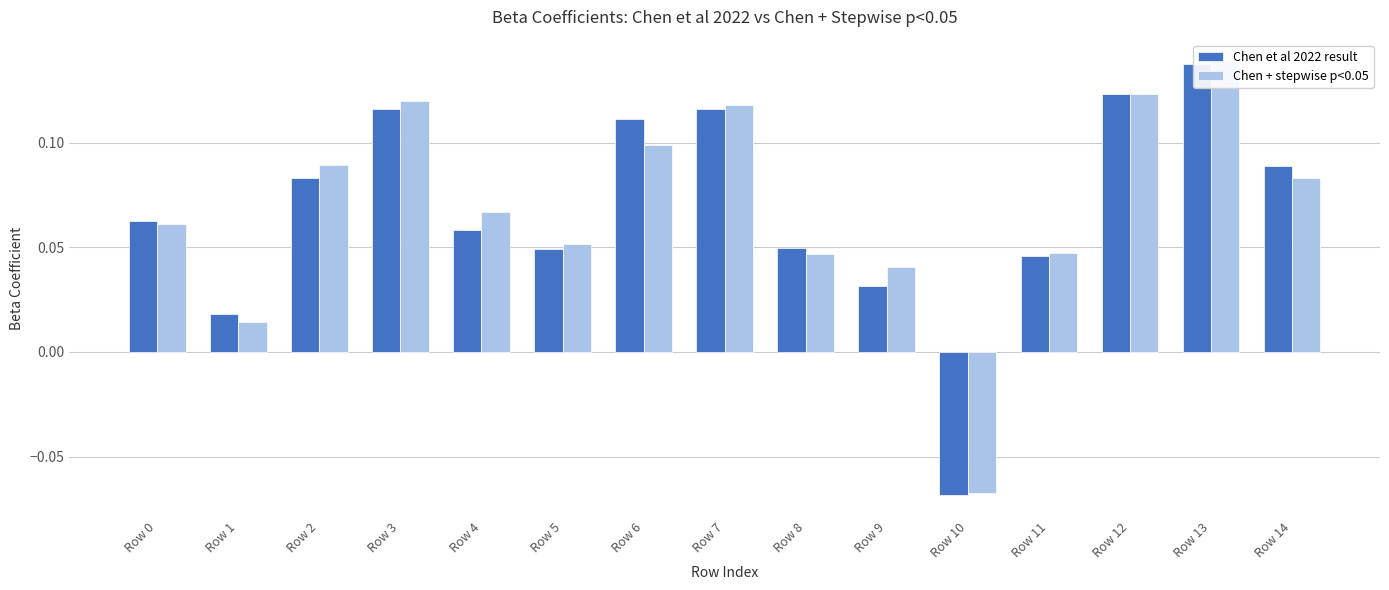

How many values in Chen + stepwise p<0.05 are below zero?

1